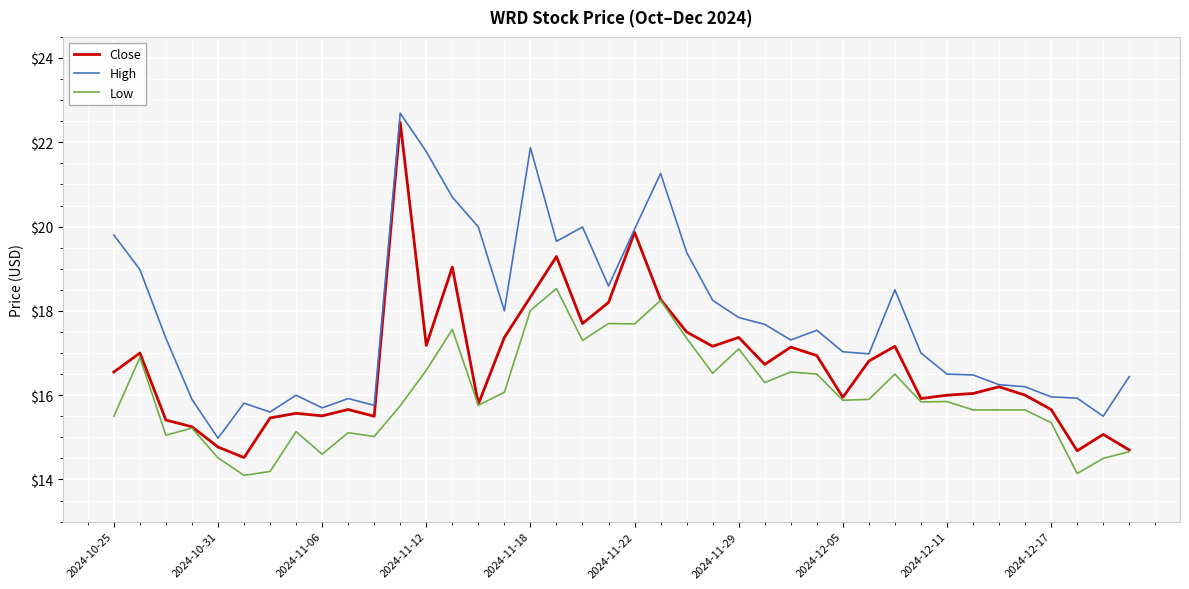

List the series in order of their overall mean, lowest first.

Low, Close, High